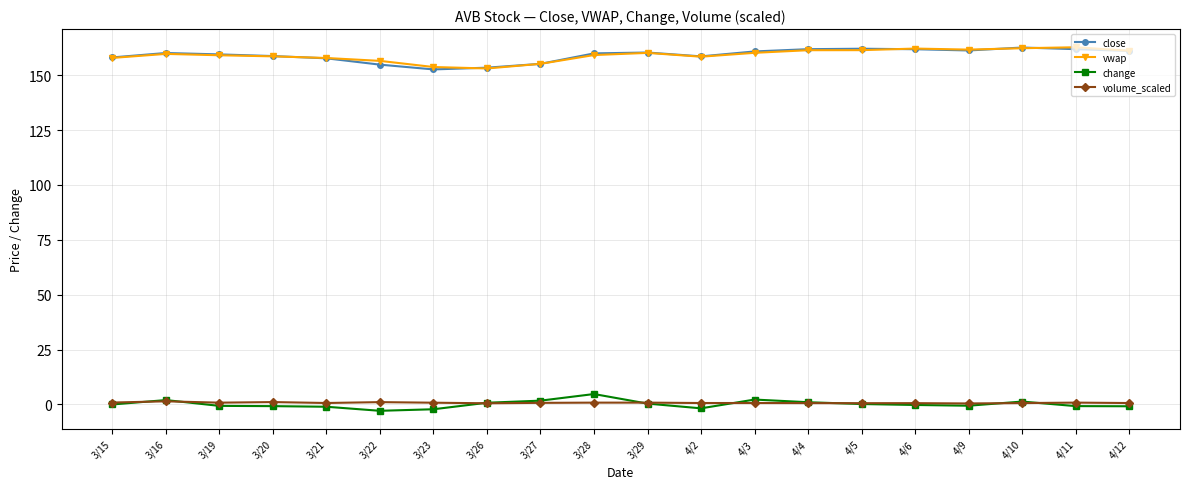

The value of close at 3/22 is 154.8. True or false?

True